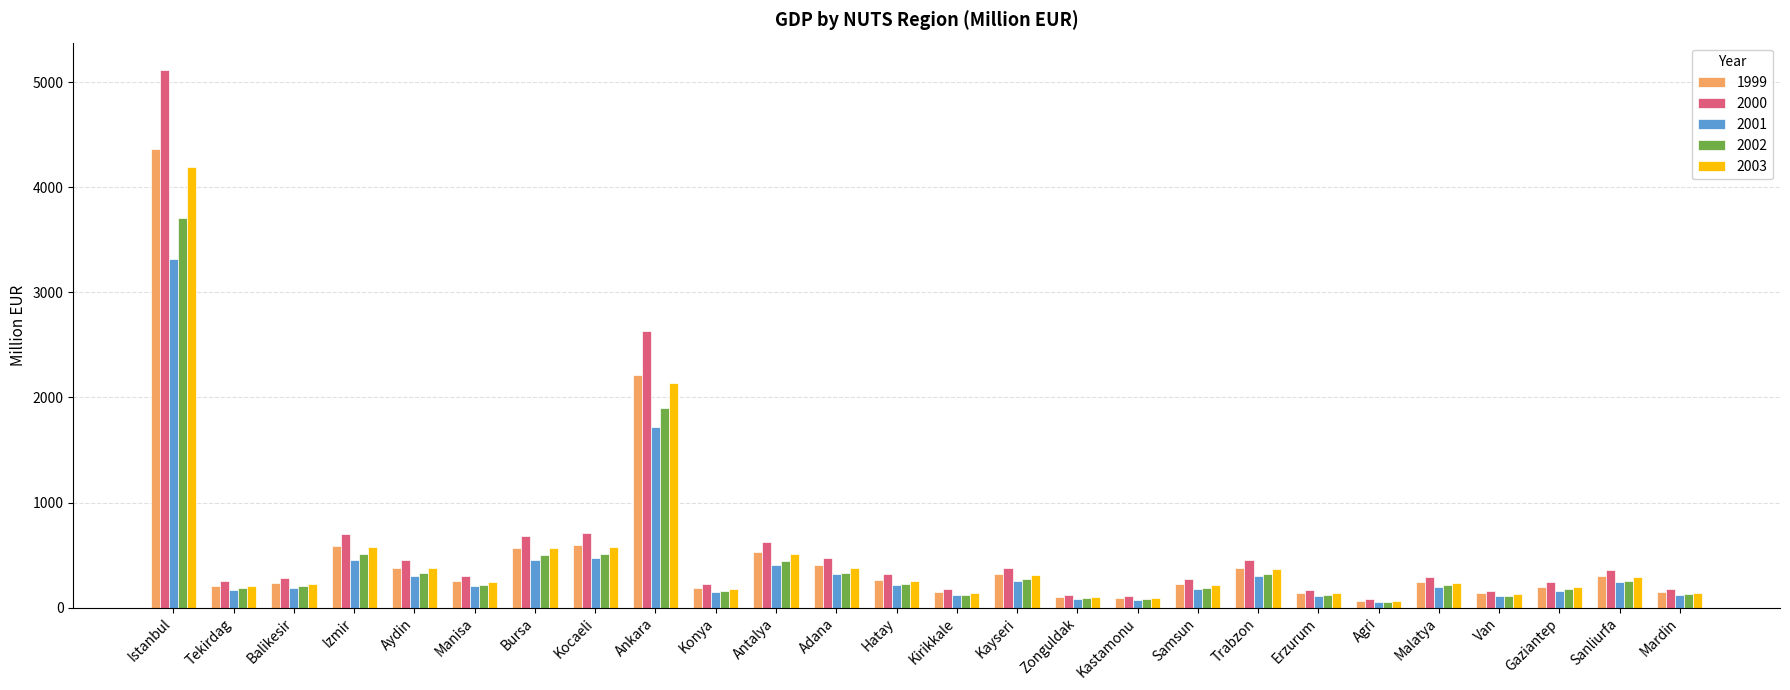

Where is 2003 nearest to the value 2129?

Ankara